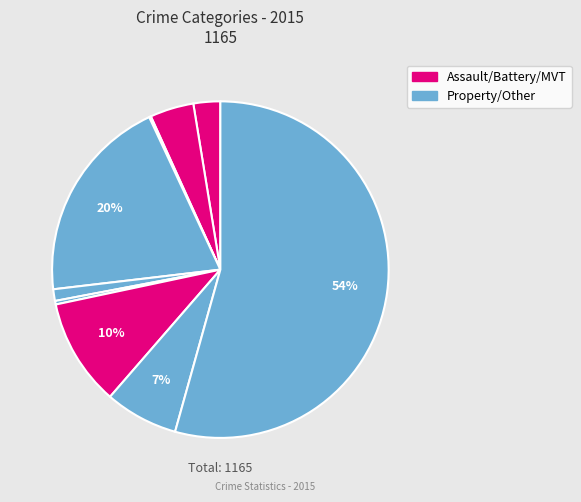

Is there any slice that represents more than half of the pie?

Yes